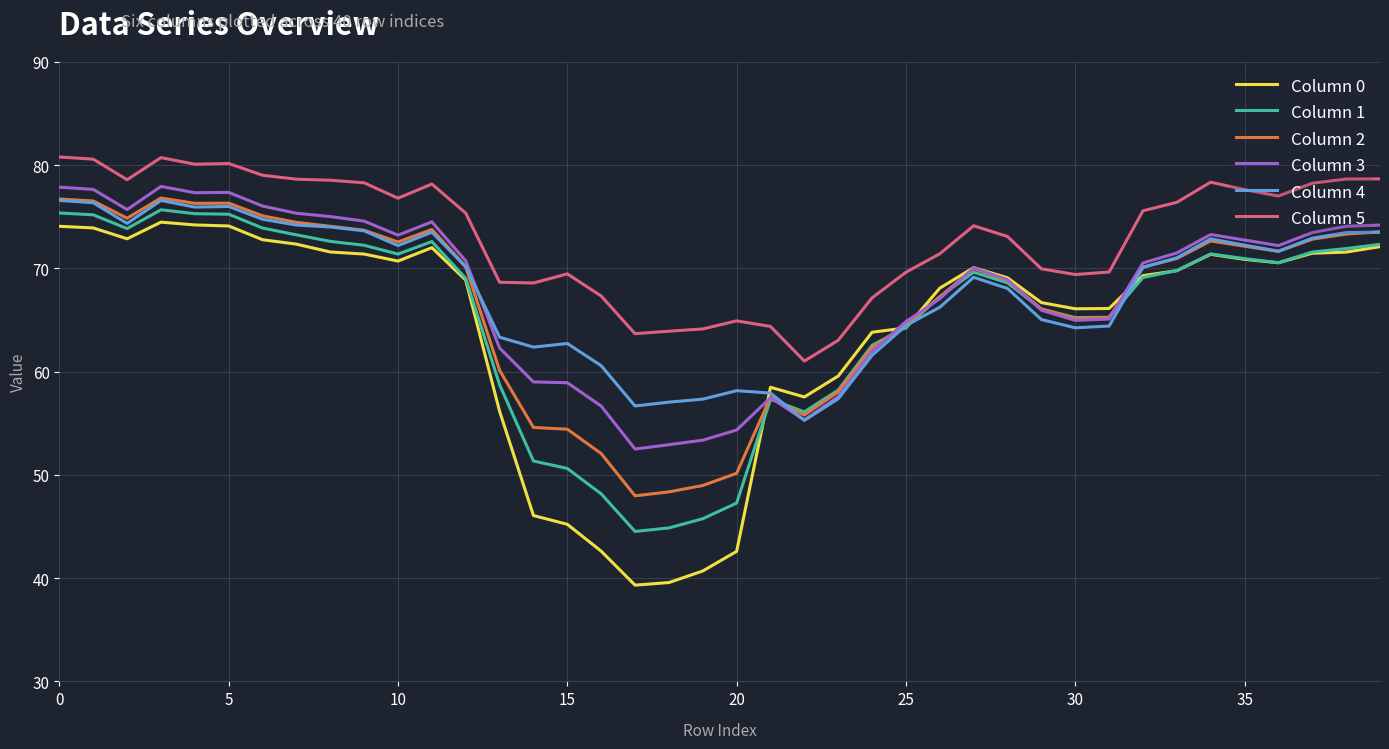

Does the chart have visible grid lines?

Yes